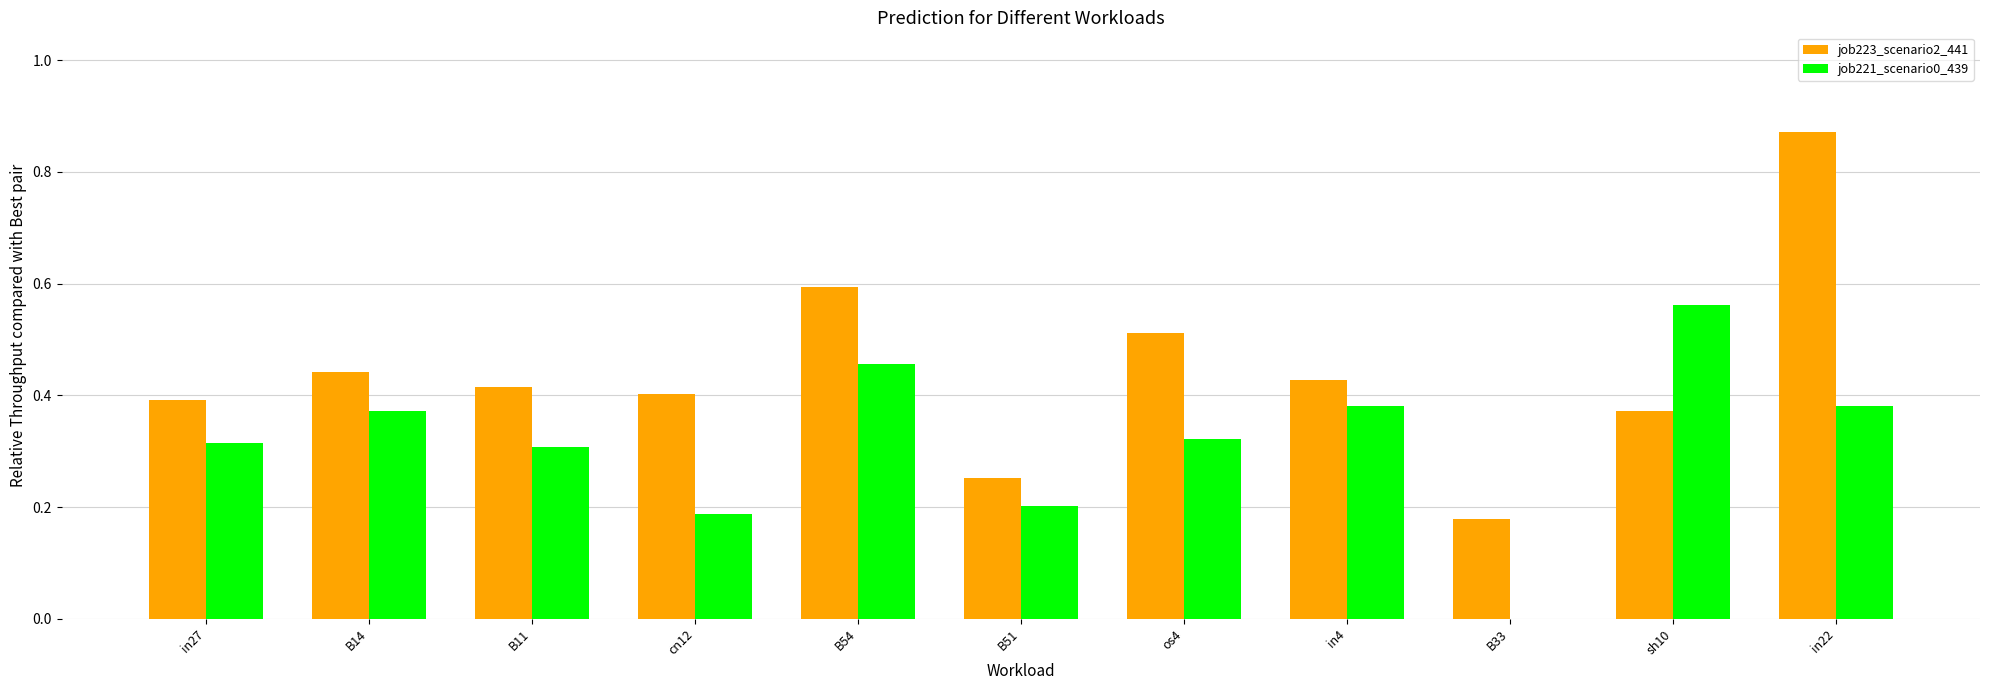

What is the total value across all series at B14?

0.8